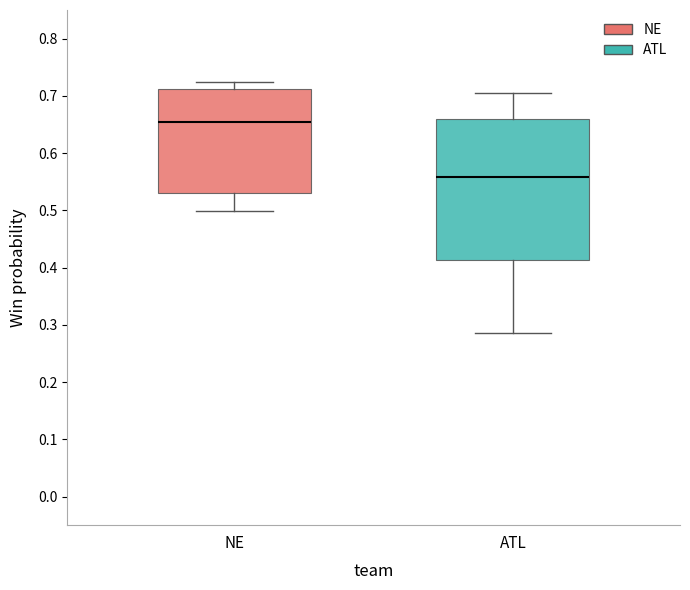

Where is the upper edge of the box for NE on the y-axis? The values are not printed on the chart, so give them approximately, as read against the axis.

0.71